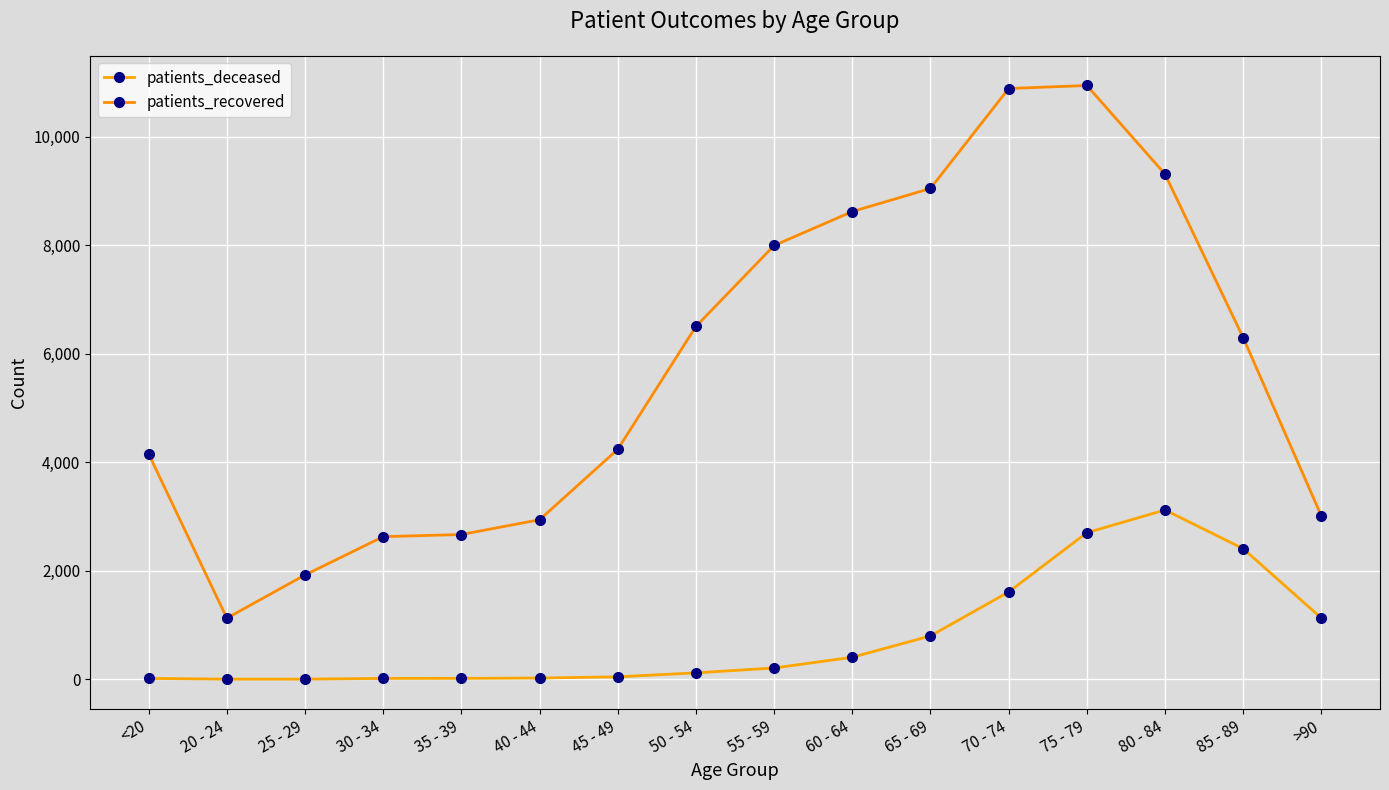

At which category is the sum across all series the highest?

75 - 79